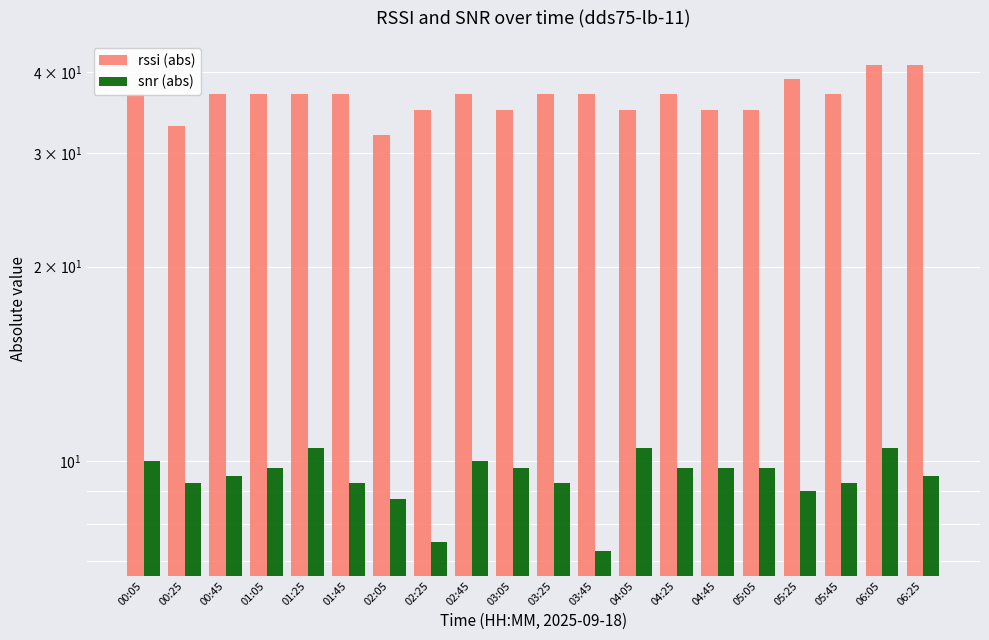

Reading right to left, extract all data points from this chart.

rssi (abs): 06:25=41.0	06:05=41.0	05:45=37.0	05:25=39.0	05:05=35.0	04:45=35.0	04:25=37.0	04:05=35.0	03:45=37.0	03:25=37.0	03:05=35.0	02:45=37.0	02:25=35.0	02:05=32.0	01:45=37.0	01:25=37.0	01:05=37.0	00:45=37.0	00:25=33.0	00:05=37.0
snr (abs): 06:25=9.5	06:05=10.5	05:45=9.2	05:25=9.0	05:05=9.8	04:45=9.8	04:25=9.8	04:05=10.5	03:45=7.2	03:25=9.2	03:05=9.8	02:45=10.0	02:25=7.5	02:05=8.8	01:45=9.2	01:25=10.5	01:05=9.8	00:45=9.5	00:25=9.2	00:05=10.0